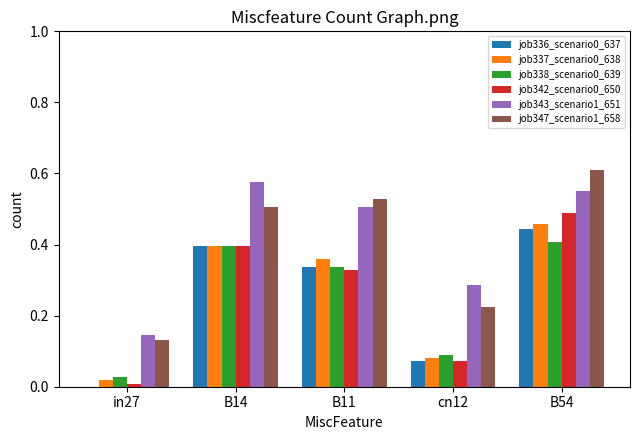

The value of job342_scenario0_650 at B54 is 0.5. True or false?

True